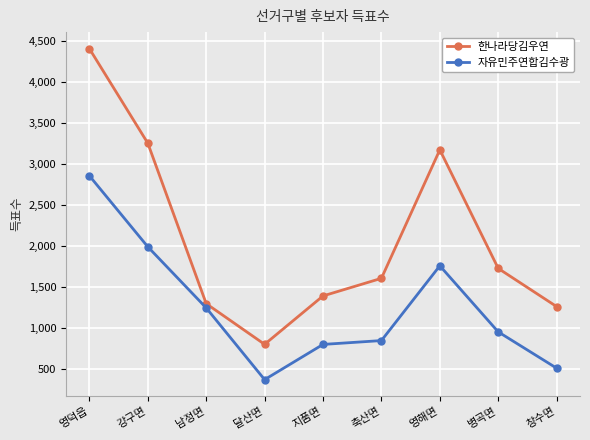

Which series has the largest total across all categories?

한나라당김우연